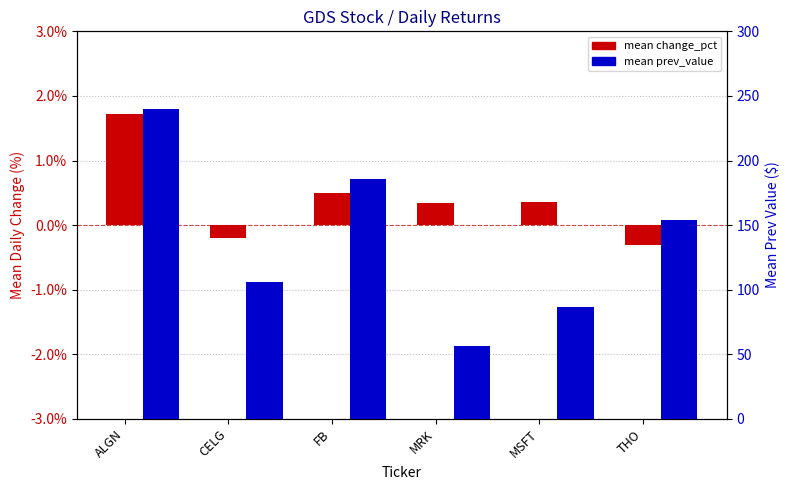

Reading right to left, transcribe all the data shown in this chart.

mean change_pct: THO=-0.0	MSFT=0.0	MRK=0.0	FB=0.0	CELG=-0.0	ALGN=0.0
mean prev_value: THO=154.3	MSFT=86.9	MRK=56.2	FB=185.9	CELG=106.0	ALGN=239.8